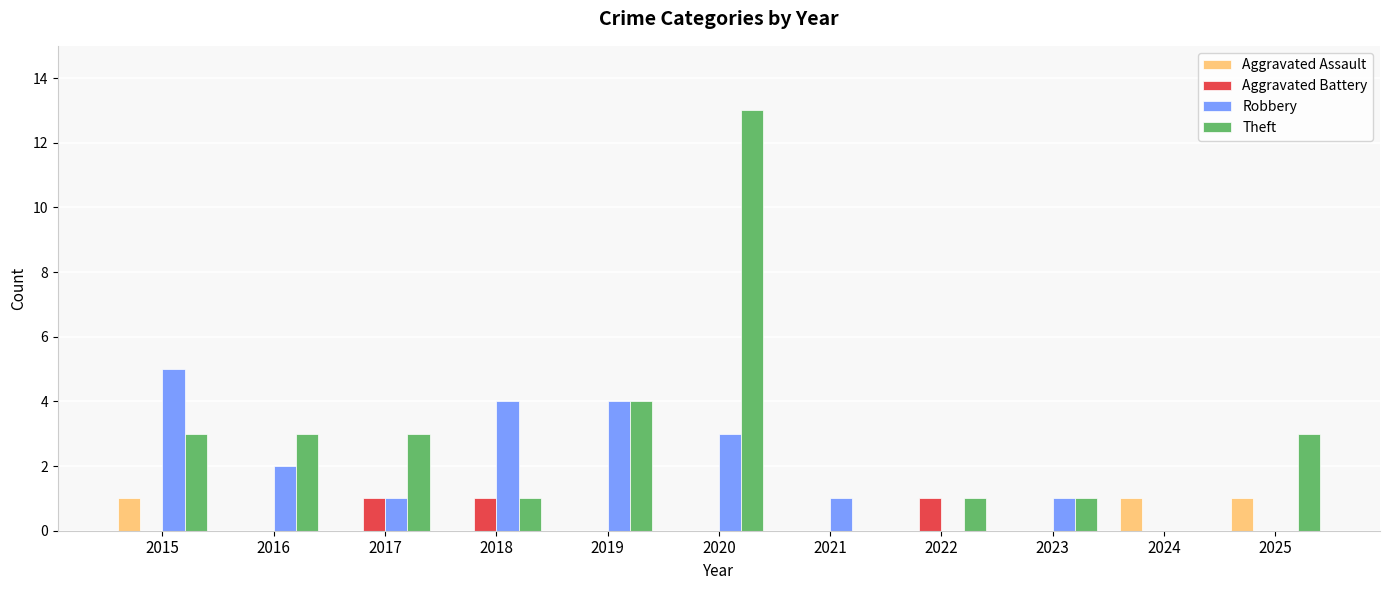

What is the greatest value displayed?

13